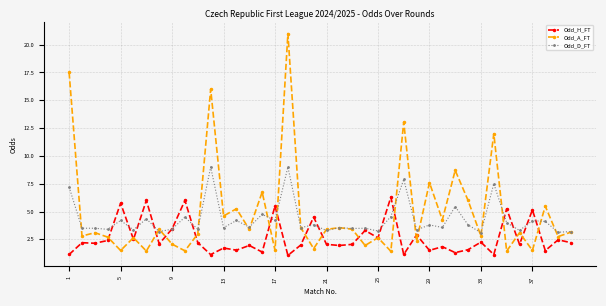

List the series in order of their overall mean, lowest first.

Odd_H_FT, Odd_D_FT, Odd_A_FT